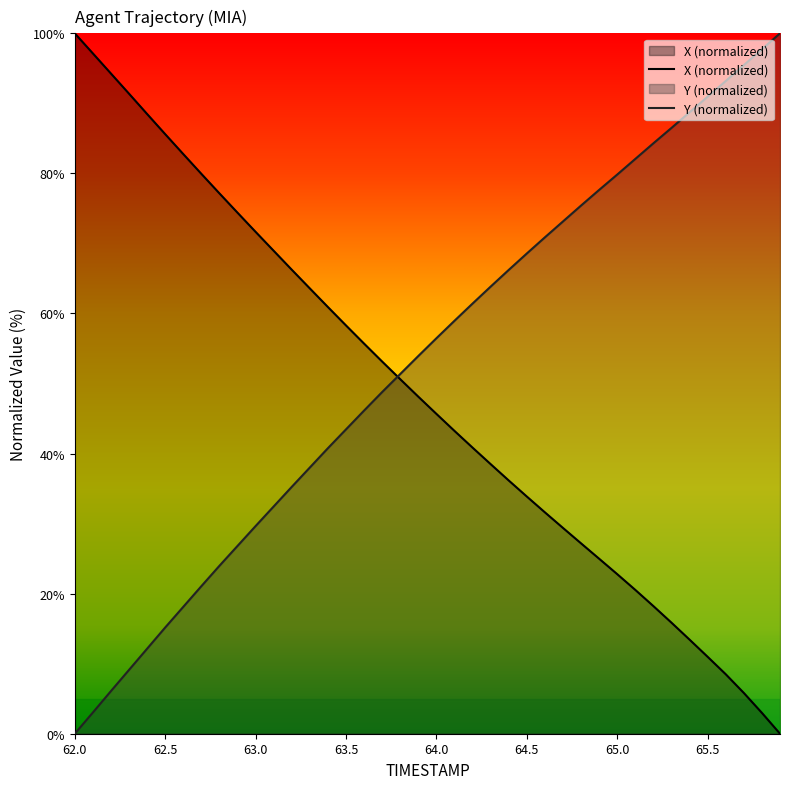

What is the total value across all series at 63.0?

101.3